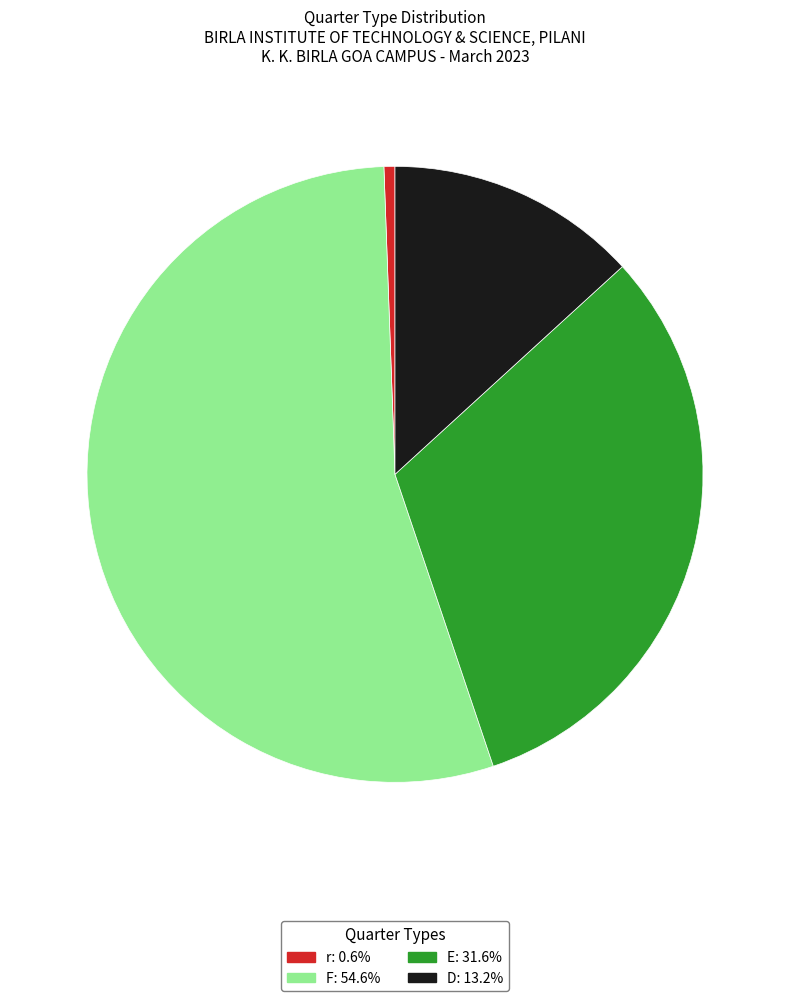

Between r and E, which is larger?

E